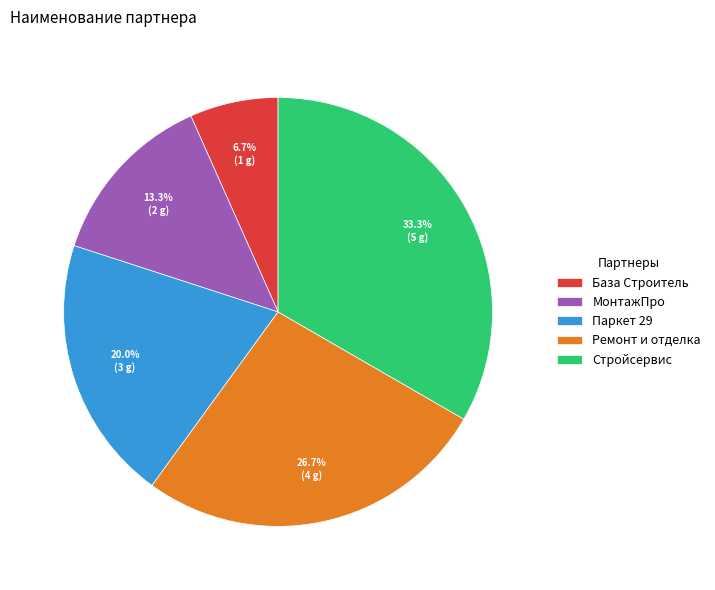

Approximately how many times larger is the value at Паркет 29 compared to МонтажПро?

1.5